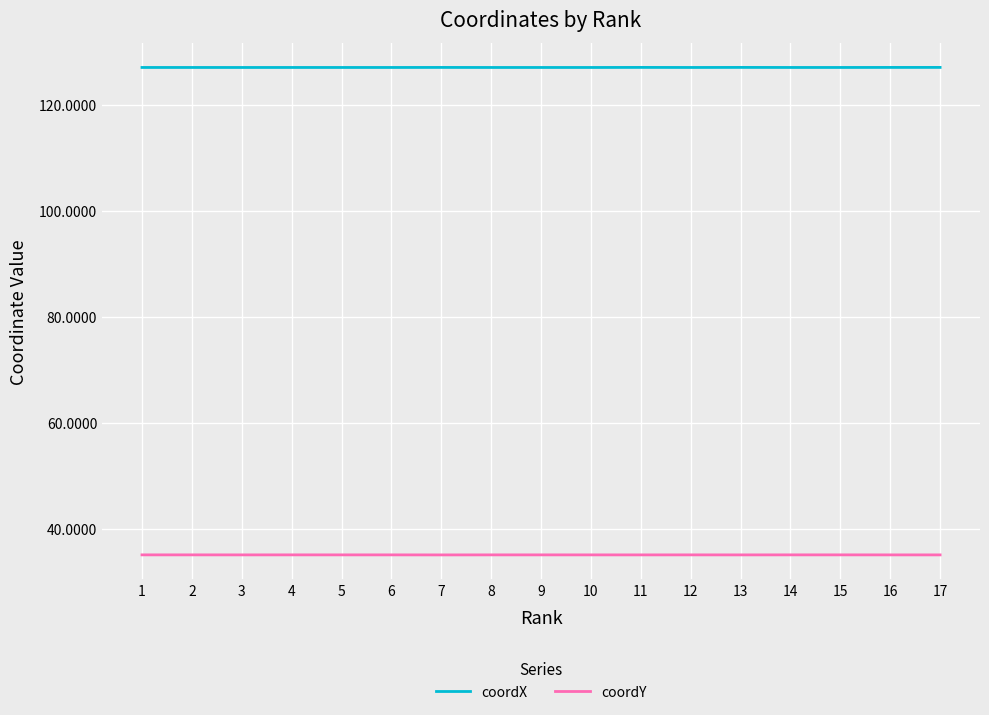

What is the maximum value for coordY?

35.2